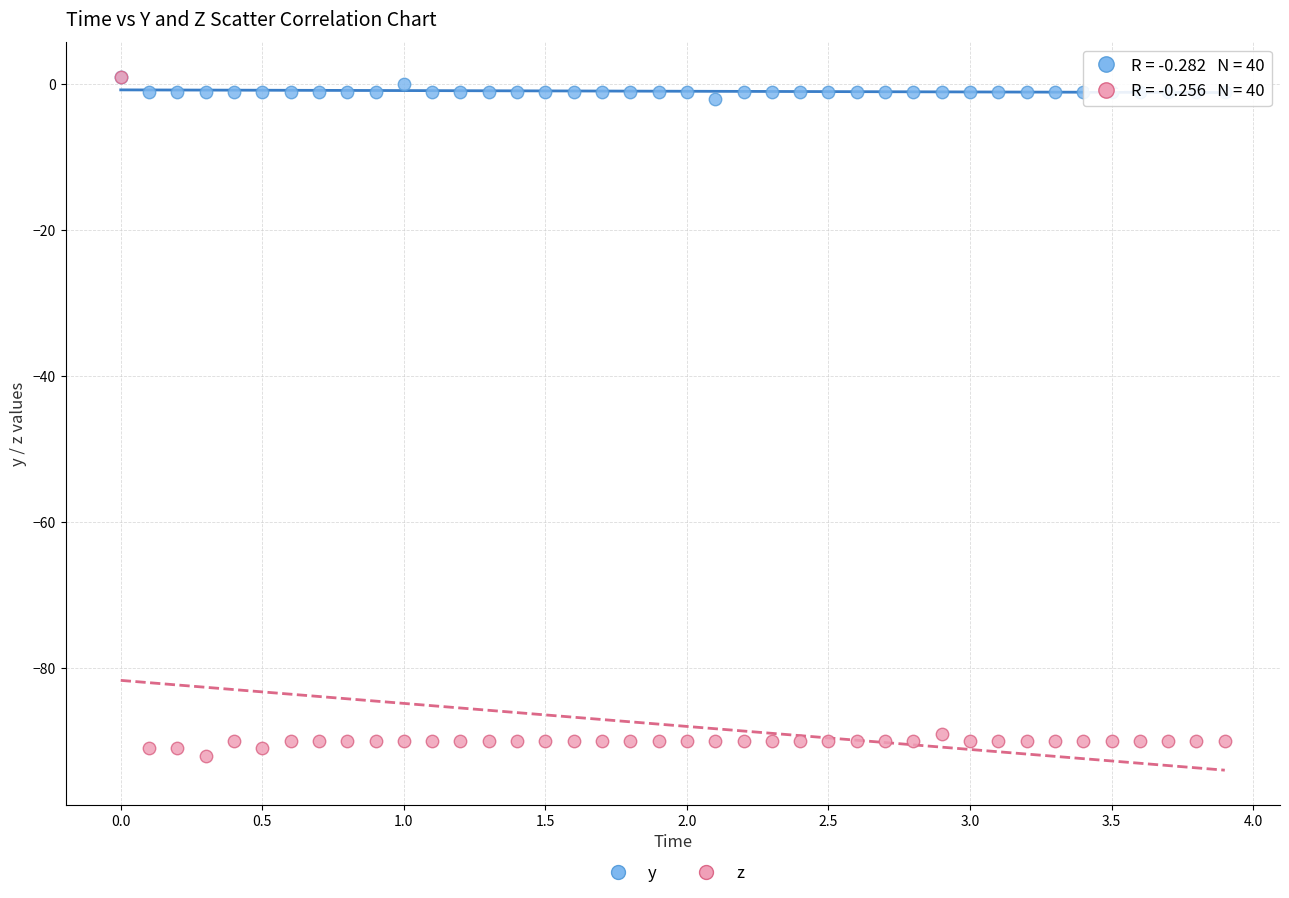

Which series contains the lowest Y value?

z